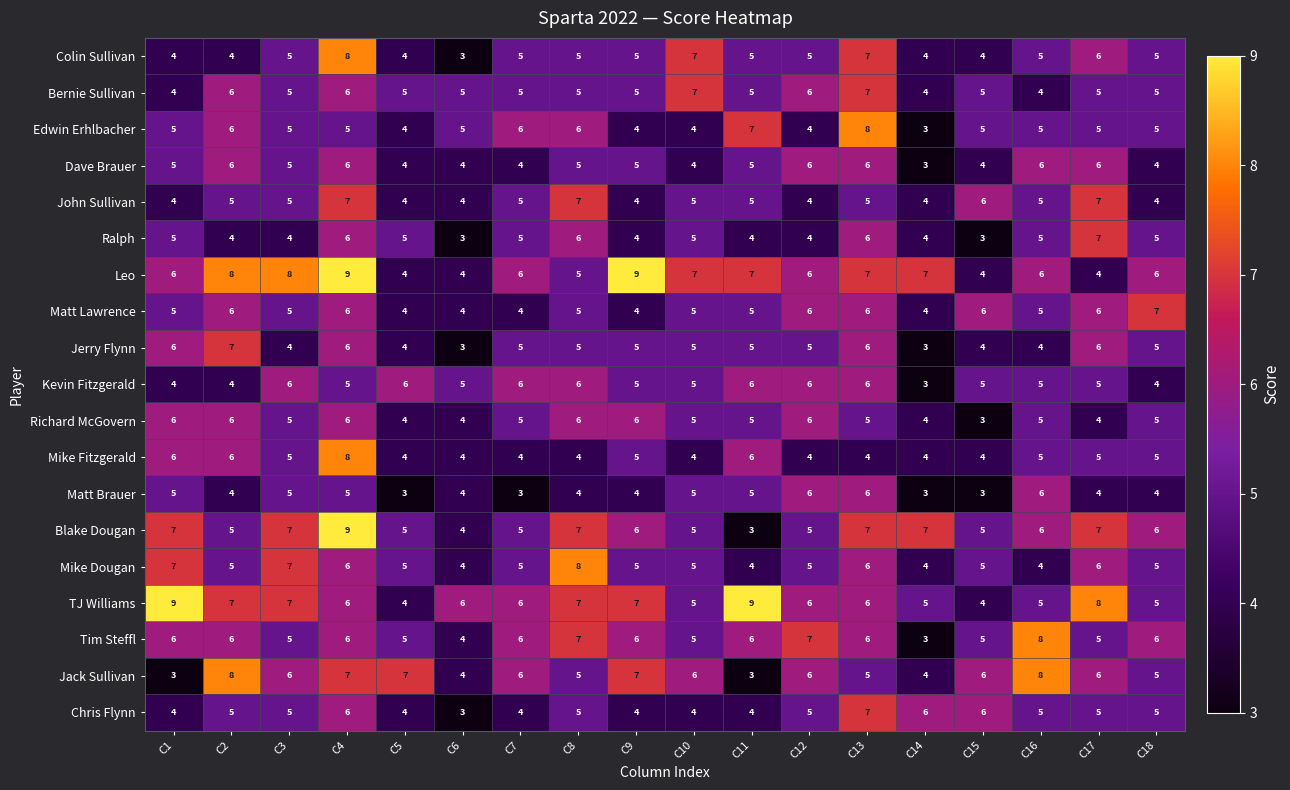

Is it true that Richard McGovern equals 3 at C15?

True